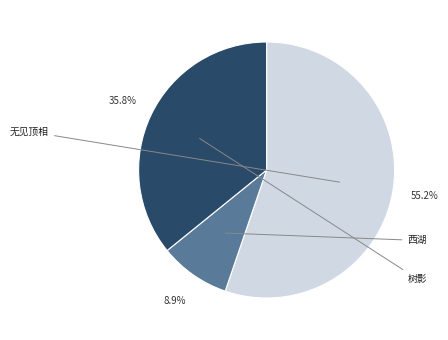

Is there any slice that represents more than half of the pie?

Yes